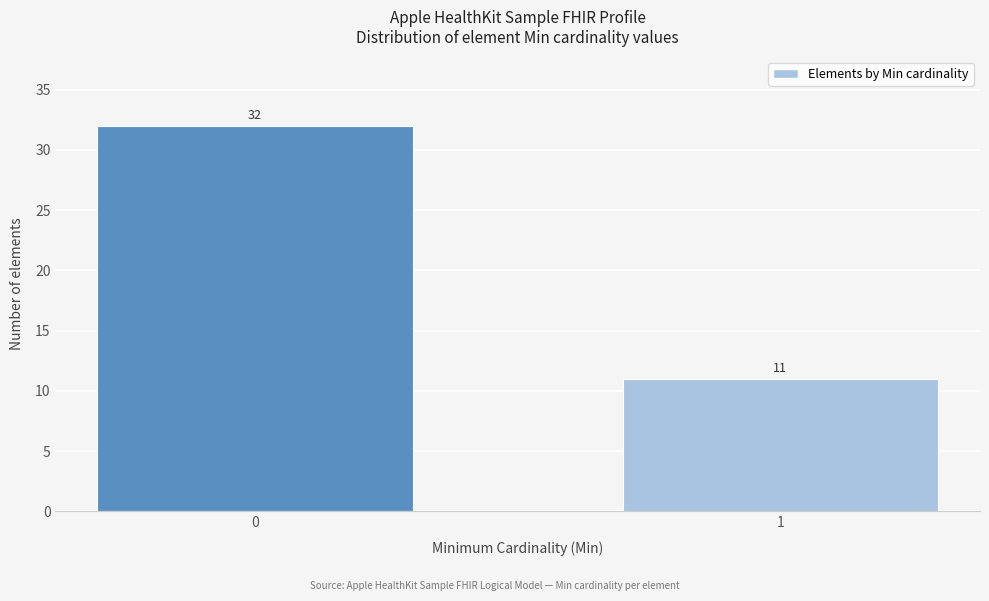

Reading right to left, extract all data points from this chart.

1=11	0=32